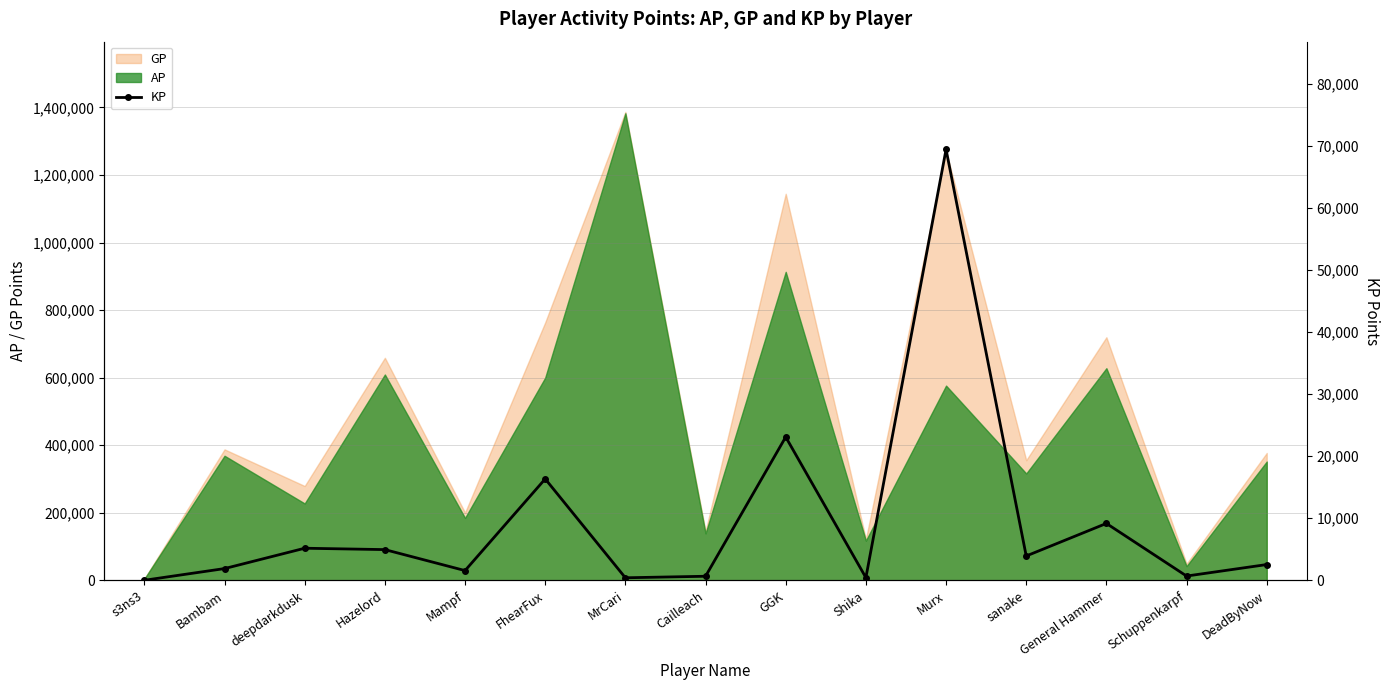

Reading right to left, transcribe all the data shown in this chart.

DeadByNow=2537.1	Schuppenkarpf=684.6	General Hammer=9169.4	sanake=3918.8	Murx=69487.2	Shika=427.5	GGK=23109.0	Cailleach=650.4	MrCari=404.0	FhearFux=16348.9	Mampf=1565.1	Hazelord=4947.8	deepdarkdusk=5170.1	Bambam=1888.5	s3ns3=3.4